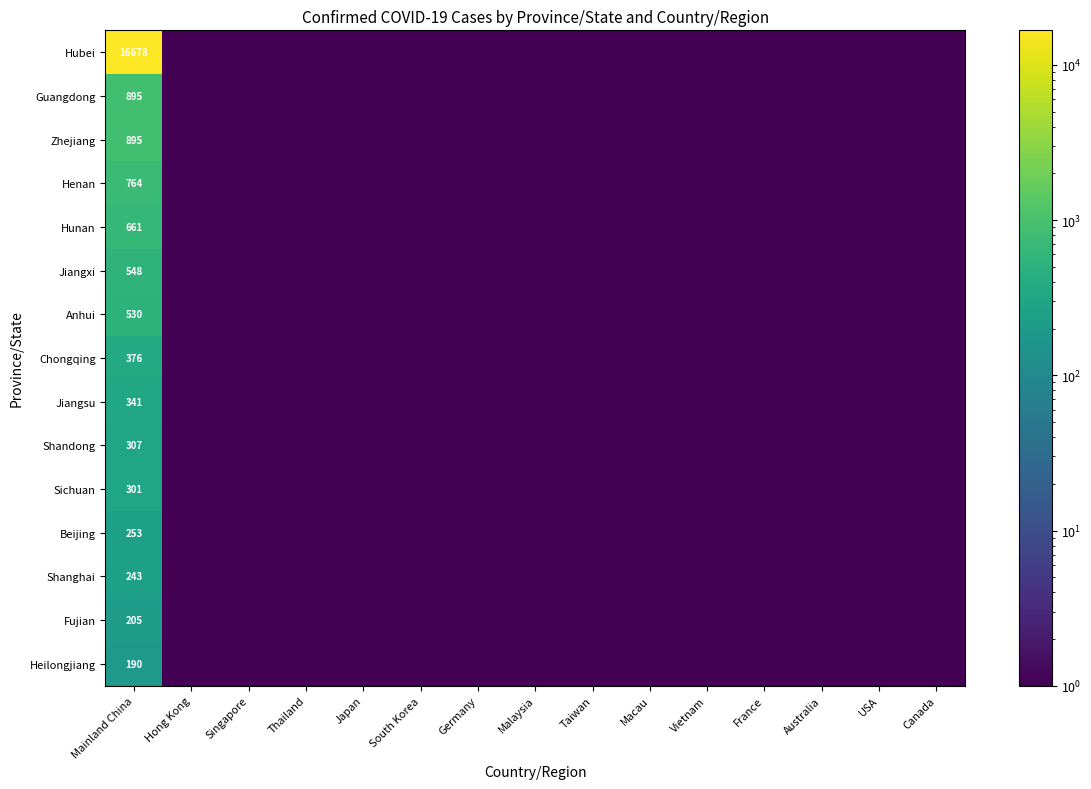

The value of Zhejiang at Mainland China is 260.3. True or false?

False